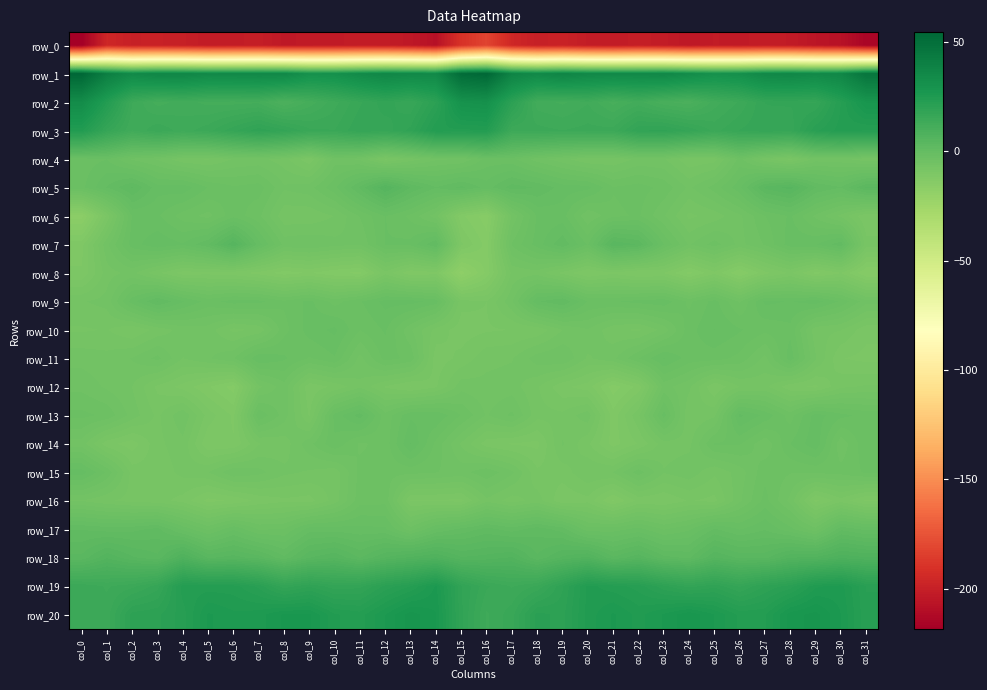

What is the difference between the row_19 values at col_6 and col_31?

1.6